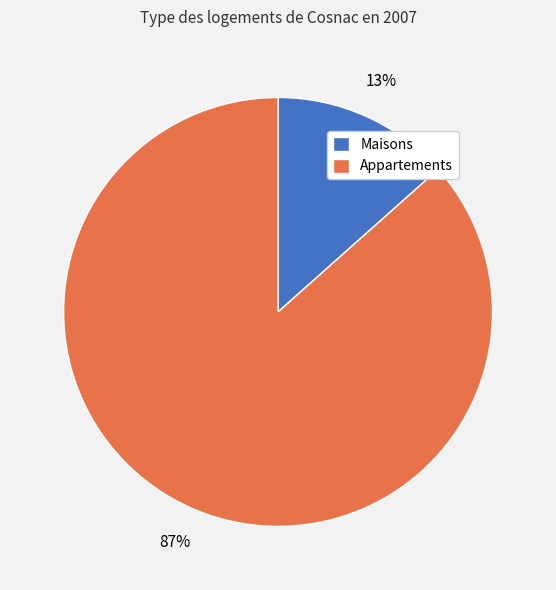

Count the number of slices in the pie.

2